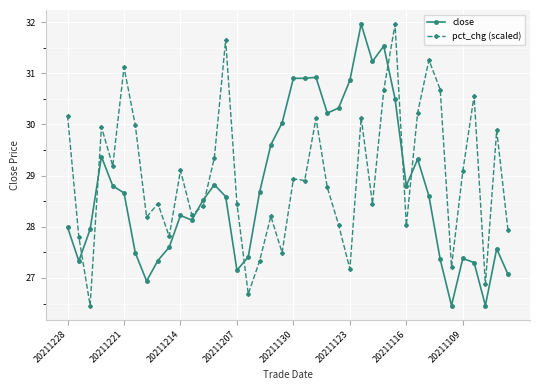

What is the sum of all close values?

1150.3